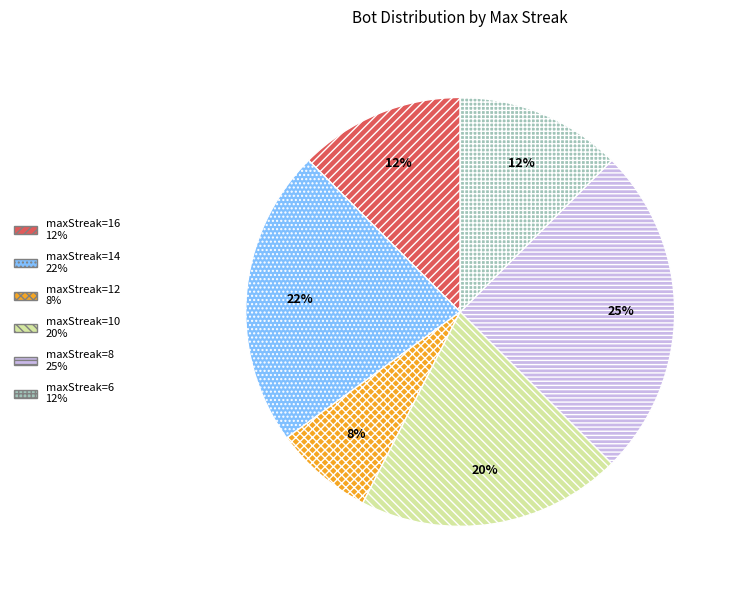

To the nearest percent, what is the difference between the maxStreak=14 and maxStreak=6 slice percentages?

10%